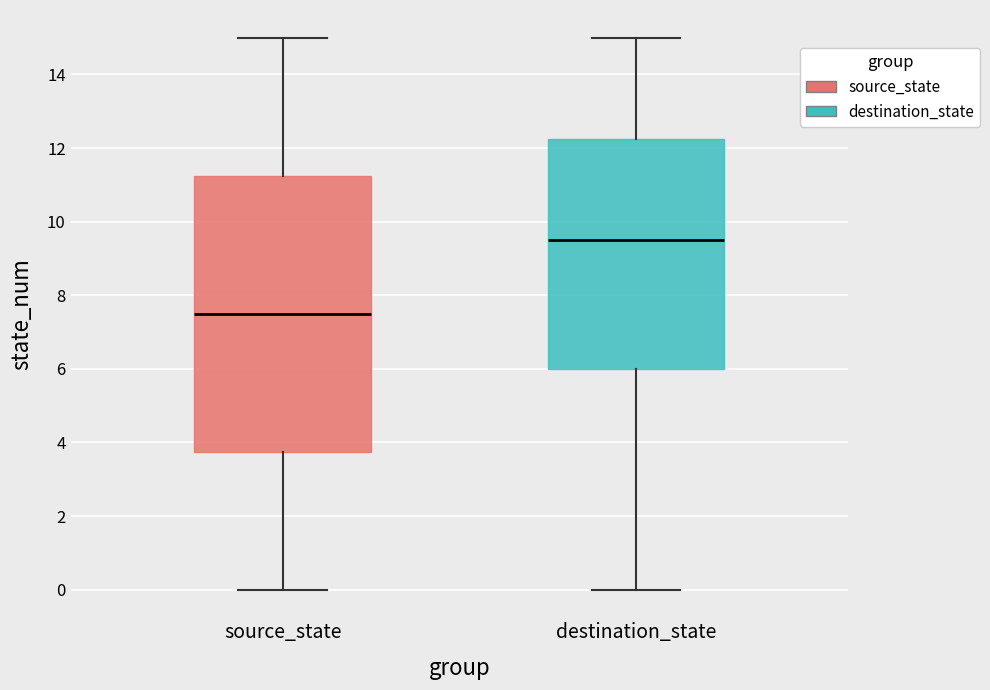

Reading left to right, read every box against the y-axis: the position of its median line, the range the box covers, and the ends of its whiskers. The values are not printed on the chart, so give them approximately, as read against the axis.

source_state: median 7.6, box 3.8 to 11.2, whiskers 0.0 to 15.0
destination_state: median 9.6, box 6.0 to 12.2, whiskers 0.0 to 15.0